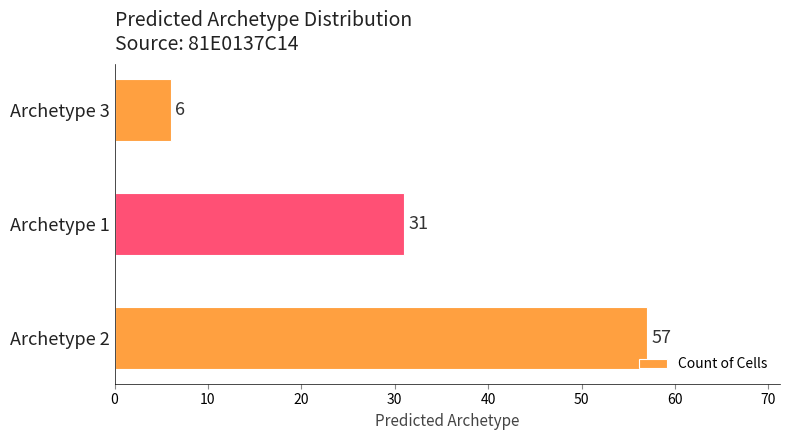

What is the approximate value at Archetype 3?

6